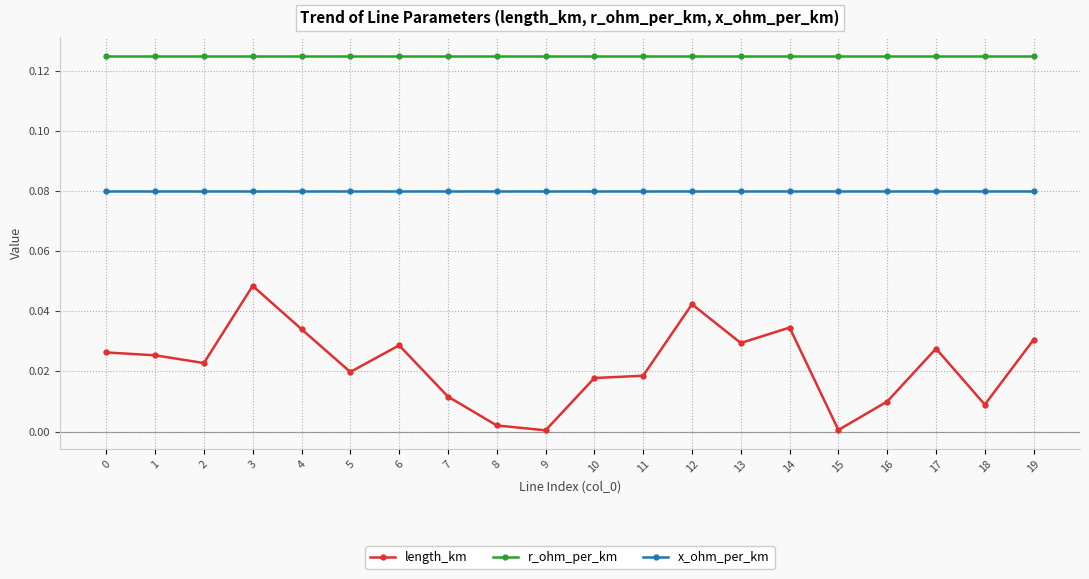

True or false: length_km and x_ohm_per_km intersect in this chart.

False